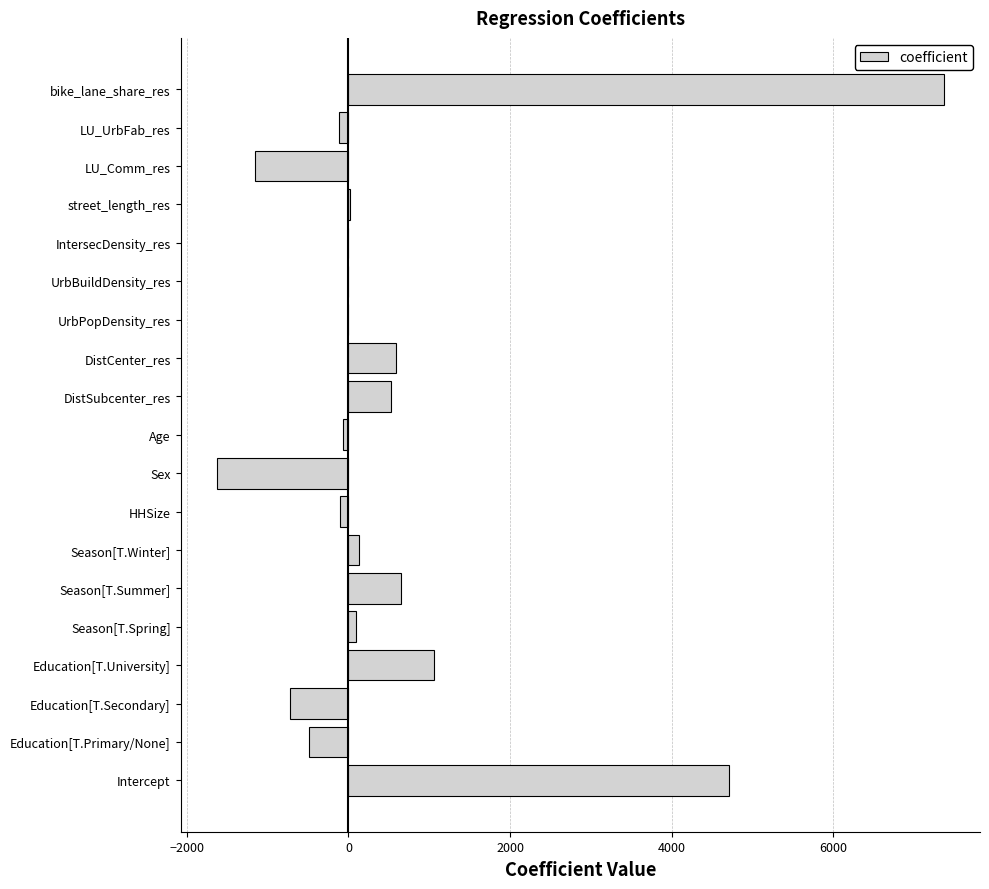

What is the change in value from Education[T.University] to DistCenter_res?

-471.0